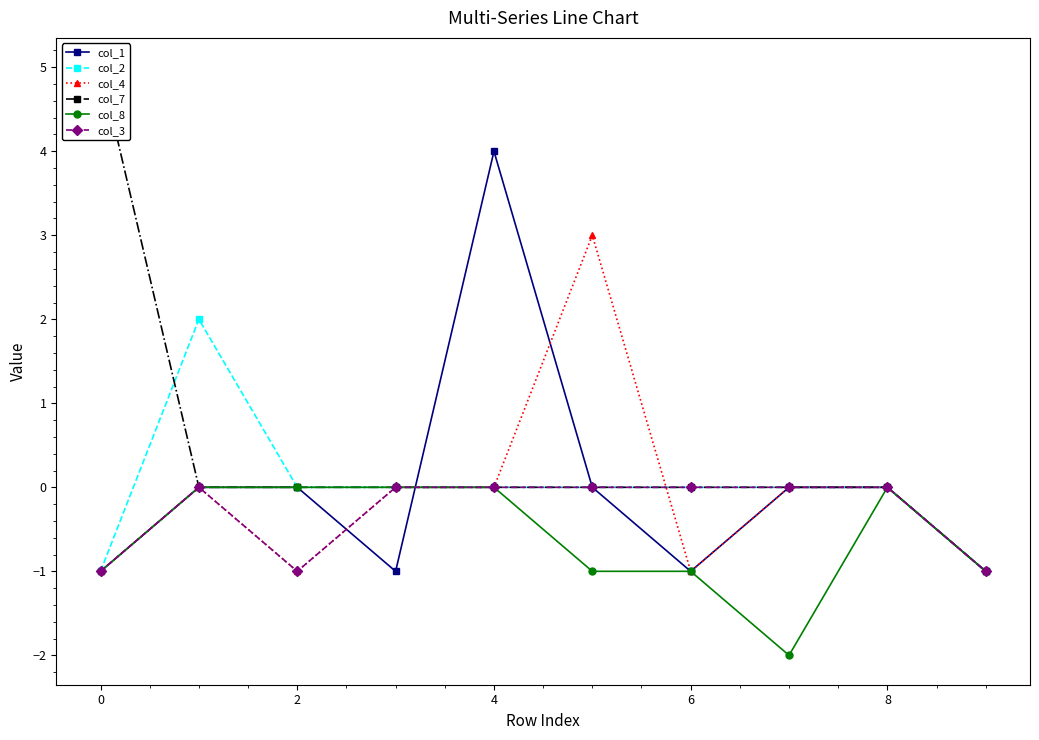

Which category has the lowest value across all series?

7